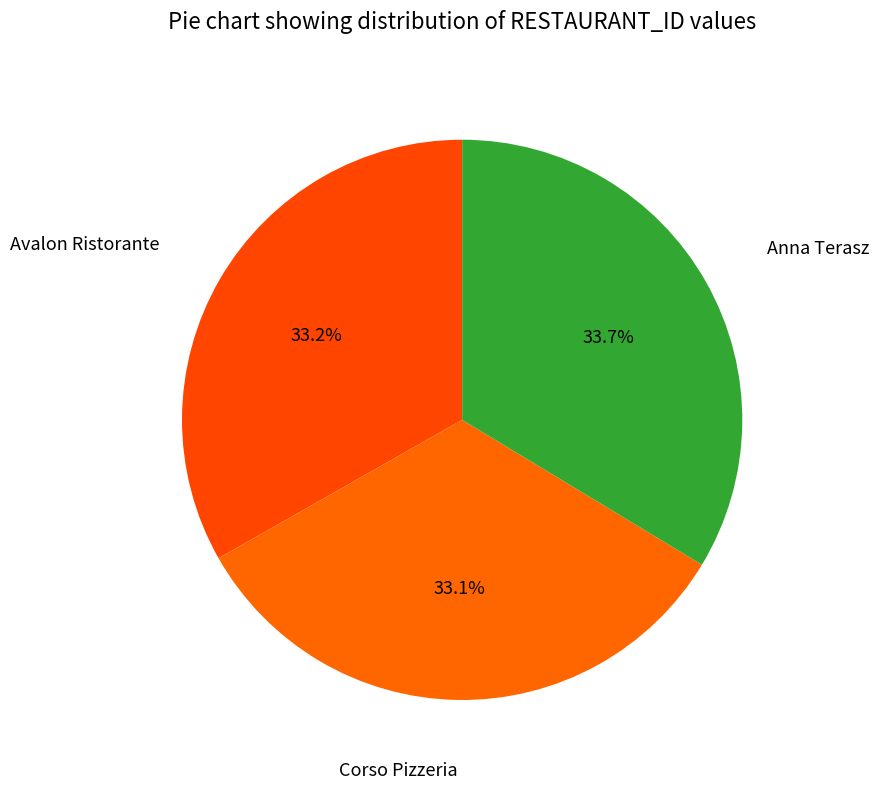

Count the number of slices in the pie.

3